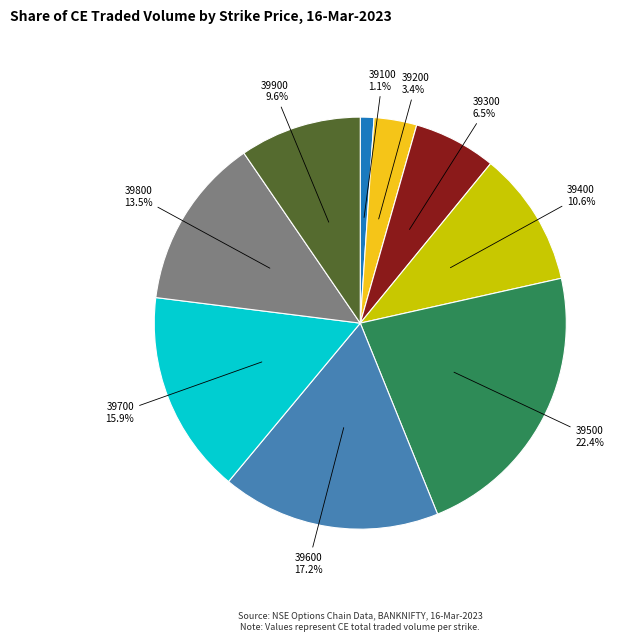

Does any single category account for the majority?

No